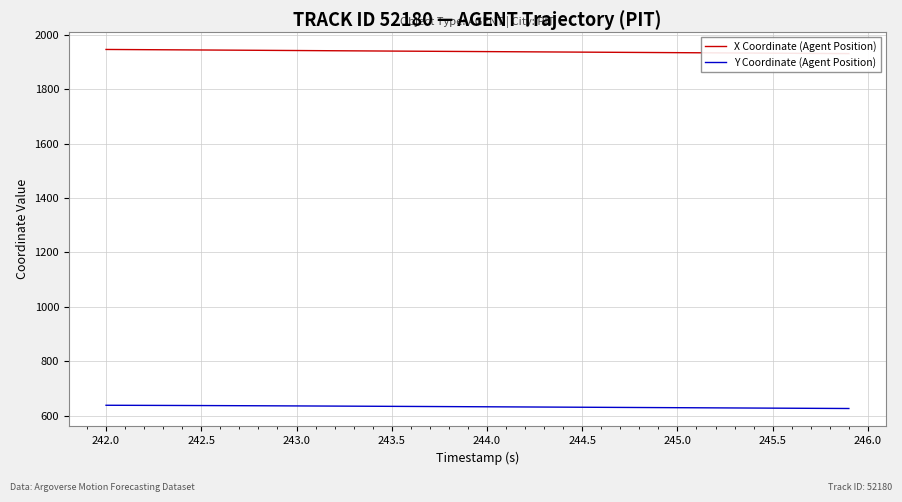

The value of Y Coordinate (Agent Position) at 243.5 is 885.1. True or false?

False